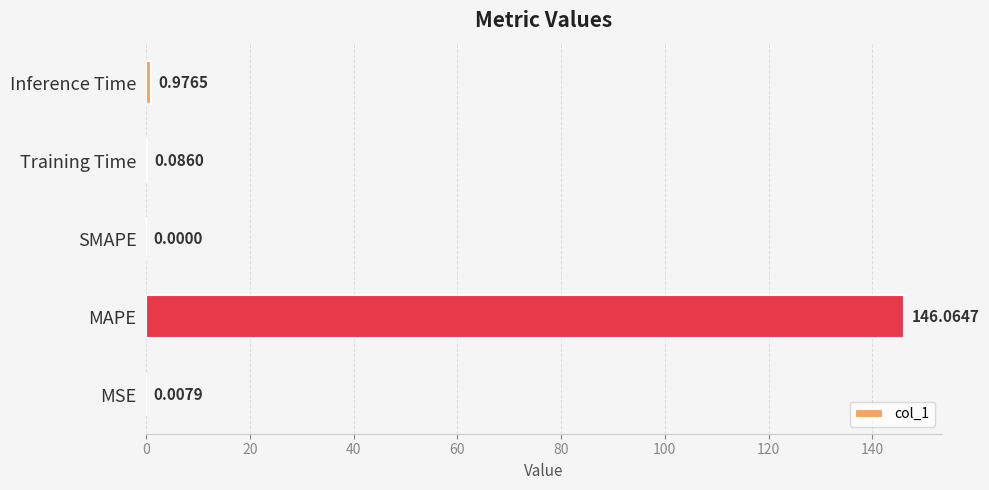

Are the bars horizontal?

Yes